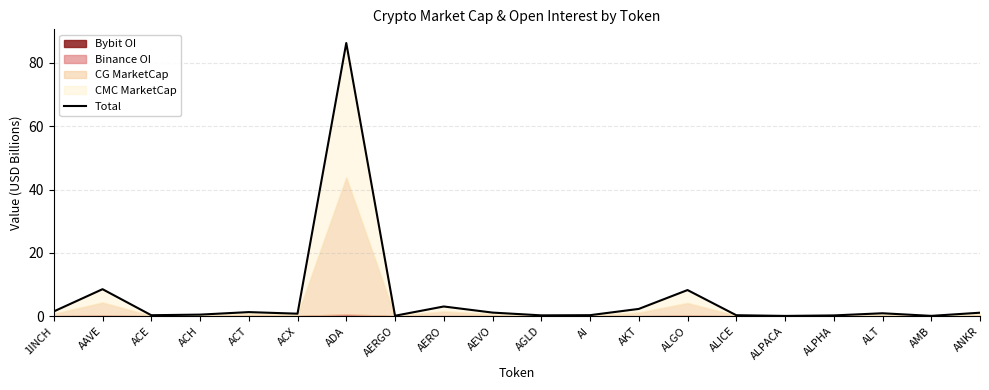

What position from the left is ANKR?

20